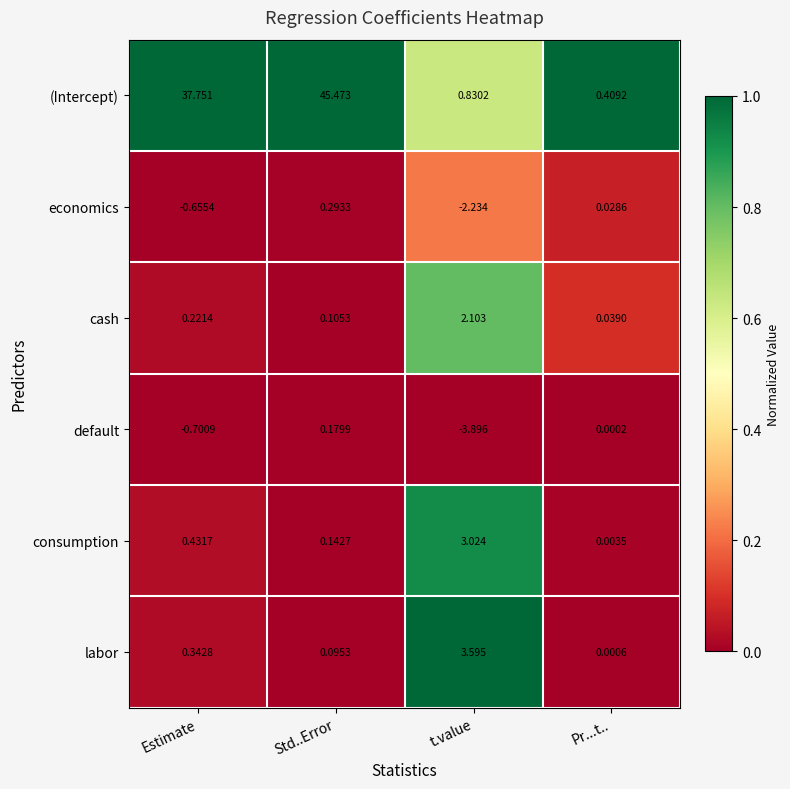

At which category is the sum across all series the highest?

Std..Error